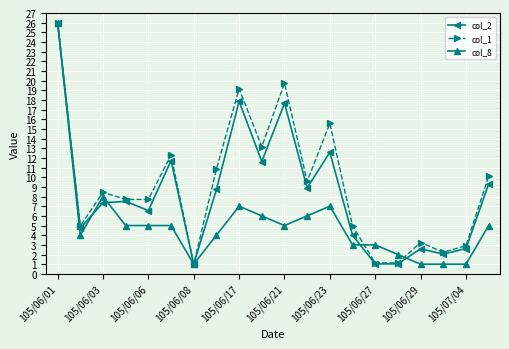

What is the minimum value shown in the chart?

1.0